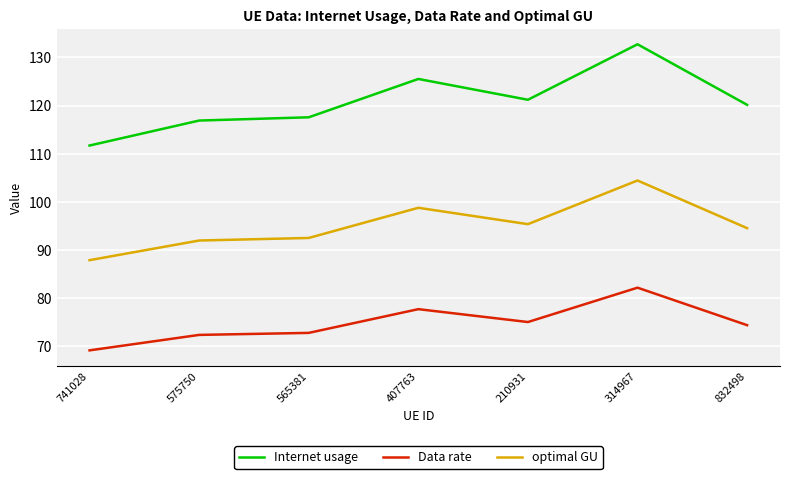

How many interior local valleys does the Internet usage series have?

1